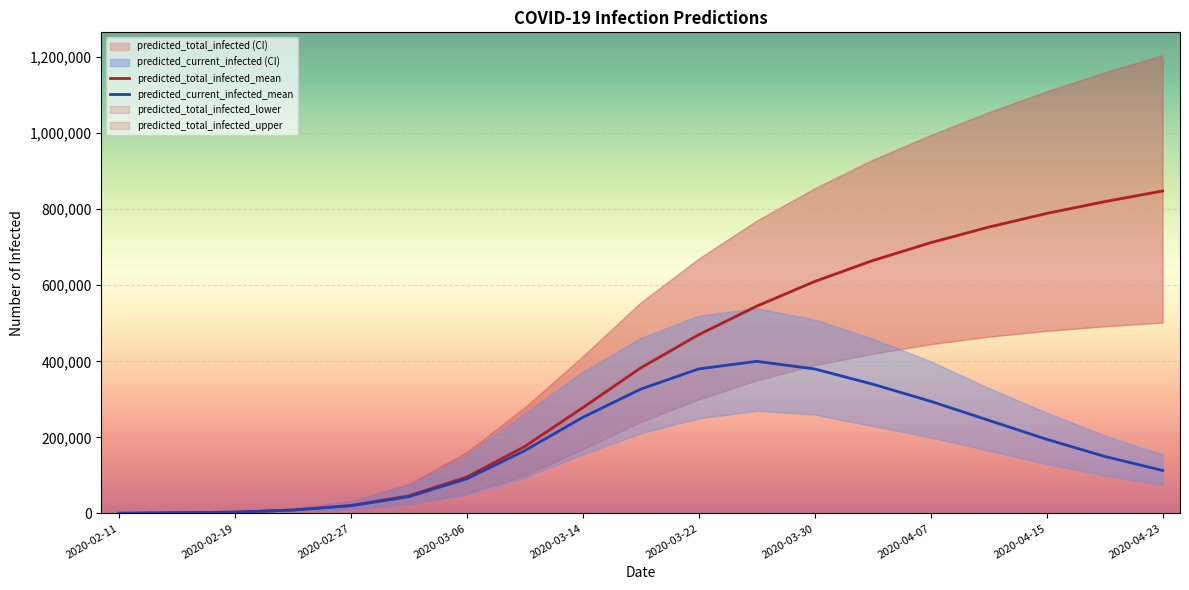

Reading left to right, what are all the values shown in this chart?

predicted_current_infected_lower: 2020-02-11=200	2020-02-15=1000	2020-02-19=1800	2020-02-23=4735	2020-02-27=10671	2020-03-02=23303	2020-03-06=49487	2020-03-10=94218	2020-03-14=155174	2020-03-18=210904	2020-03-22=250000	2020-03-26=270000	2020-03-30=260000	2020-04-03=230000	2020-04-07=200000	2020-04-11=165000	2020-04-15=130000	2020-04-19=100000	2020-04-23=75000
predicted_current_infected_upper: 2020-02-11=500	2020-02-15=2500	2020-02-19=4500	2020-02-23=12796	2020-02-27=31475	2020-03-02=73370	2020-03-06=154768	2020-03-10=262474	2020-03-14=372728	2020-03-18=461268	2020-03-22=520000	2020-03-26=540000	2020-03-30=510000	2020-04-03=460000	2020-04-07=400000	2020-04-11=330000	2020-04-15=265000	2020-04-19=205000	2020-04-23=155000
predicted_current_infected_mean: 2020-02-11=374	2020-02-15=1871	2020-02-19=3369	2020-02-23=8877	2020-02-27=20104	2020-03-02=43919	2020-03-06=90907	2020-03-10=164989	2020-03-14=252478	2020-03-18=326867	2020-03-22=380000	2020-03-26=400000	2020-03-30=380000	2020-04-03=340000	2020-04-07=295000	2020-04-11=245000	2020-04-15=195000	2020-04-19=150000	2020-04-23=113000
predicted_total_infected_lower: 2020-02-11=200	2020-02-15=1000	2020-02-19=1800	2020-02-23=4735	2020-02-27=11071	2020-03-02=24503	2020-03-06=51966	2020-03-10=100032	2020-03-14=168698	2020-03-18=240634	2020-03-22=300000	2020-03-26=350000	2020-03-30=390000	2020-04-03=420000	2020-04-07=445000	2020-04-11=465000	2020-04-15=480000	2020-04-19=492000	2020-04-23=502000
predicted_total_infected_upper: 2020-02-11=500	2020-02-15=2500	2020-02-19=4500	2020-02-23=12796	2020-02-27=32475	2020-03-02=76370	2020-03-06=161162	2020-03-10=278493	2020-03-14=413112	2020-03-18=554533	2020-03-22=670000	2020-03-26=770000	2020-03-30=855000	2020-04-03=930000	2020-04-07=995000	2020-04-11=1055000	2020-04-15=1110000	2020-04-19=1160000	2020-04-23=1205000
predicted_total_infected_mean: 2020-02-11=374	2020-02-15=1871	2020-02-19=3369	2020-02-23=8877	2020-02-27=20853	2020-03-02=46164	2020-03-06=95550	2020-03-10=175900	2020-03-14=277976	2020-03-18=382709	2020-03-22=470000	2020-03-26=545000	2020-03-30=610000	2020-04-03=665000	2020-04-07=712000	2020-04-11=753000	2020-04-15=789000	2020-04-19=820000	2020-04-23=848000